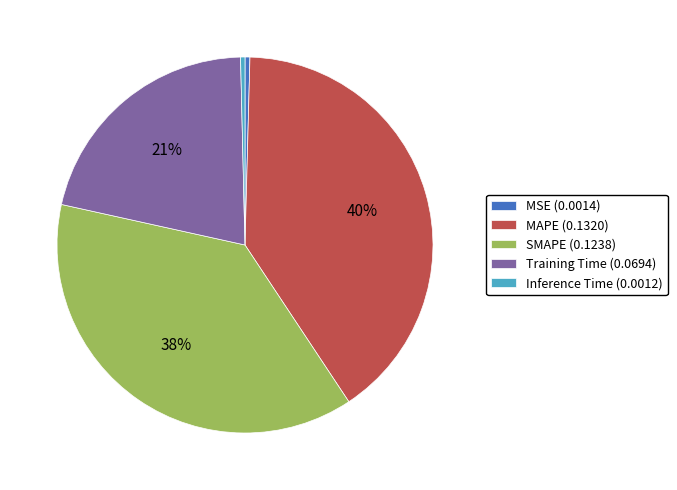

To the nearest percent, what is the difference between the largest and smallest slice percentages?

40%